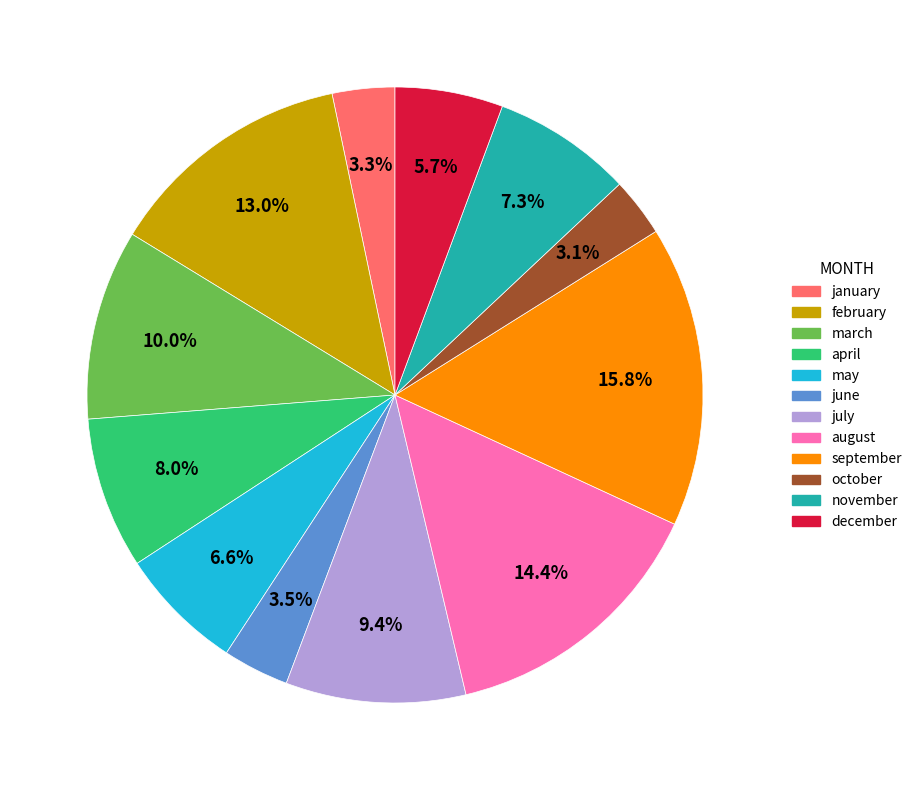

Approximately how many times larger is the value at july compared to august?

0.7